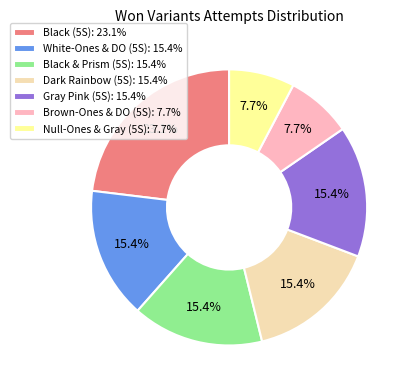

Is there any slice that represents more than half of the pie?

No